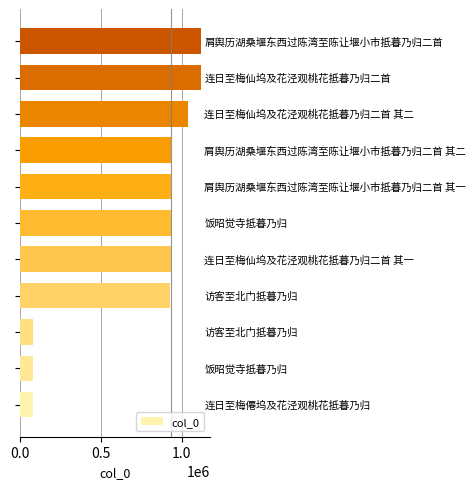

What is the smallest value displayed?

80664